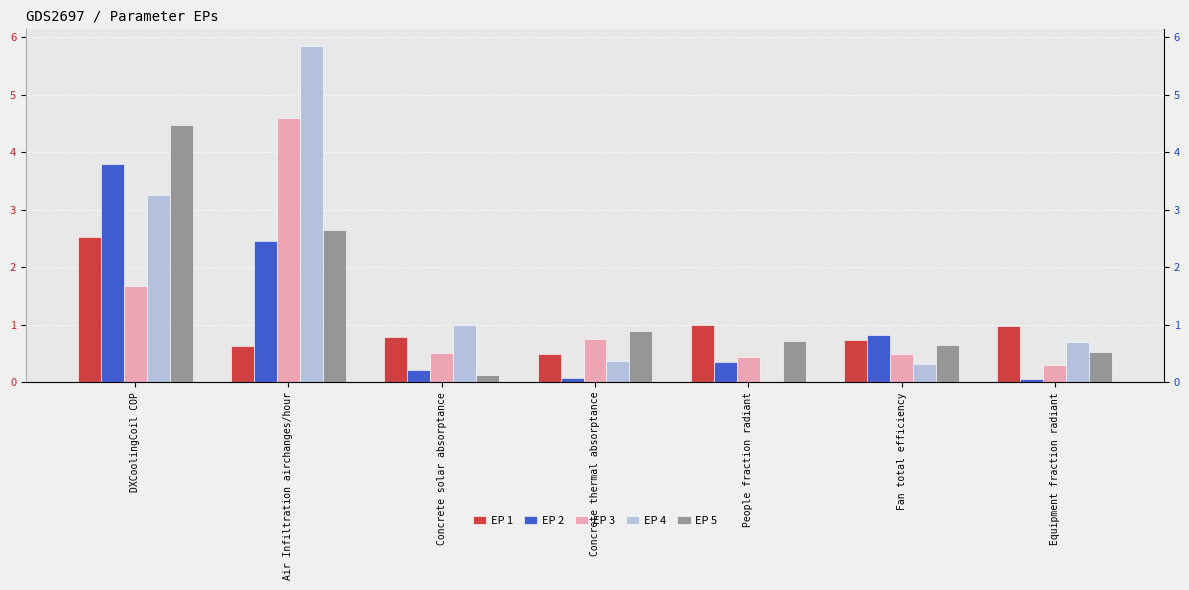

Reading left to right, transcribe all the data shown in this chart.

EP 1: 2.5	0.6	0.8	0.5	1.0	0.7	1.0
EP 2: 3.8	2.5	0.2	0.1	0.4	0.8	0.1
EP 3: 1.7	4.6	0.5	0.7	0.4	0.5	0.3
EP 4: 3.3	5.8	1.0	0.4	0.0	0.3	0.7
EP 5: 4.5	2.6	0.1	0.9	0.7	0.6	0.5